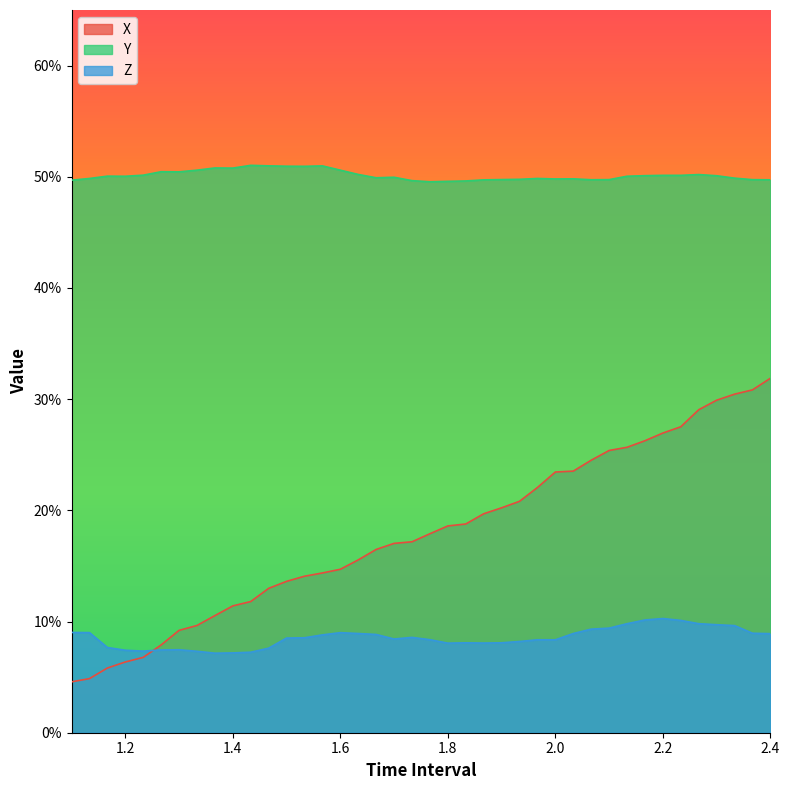

Which series has the largest total across all categories?

Y